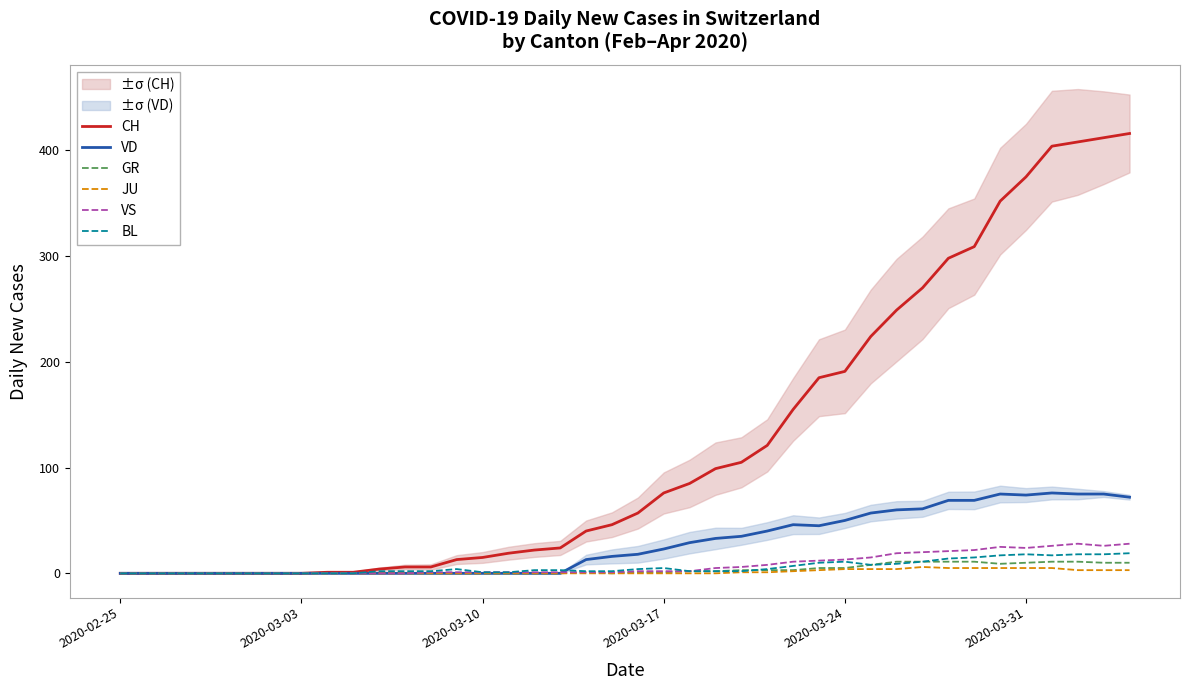

Which series has the largest total across all categories?

CH